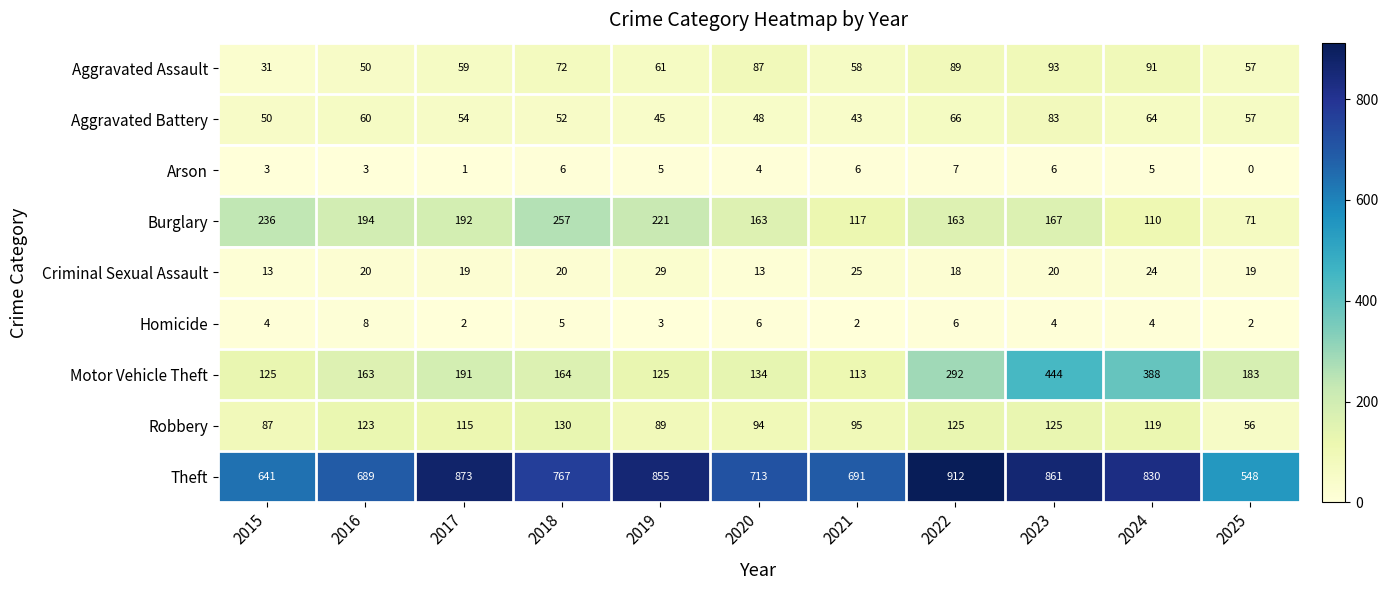

At which label is Theft closest to 730?

2020